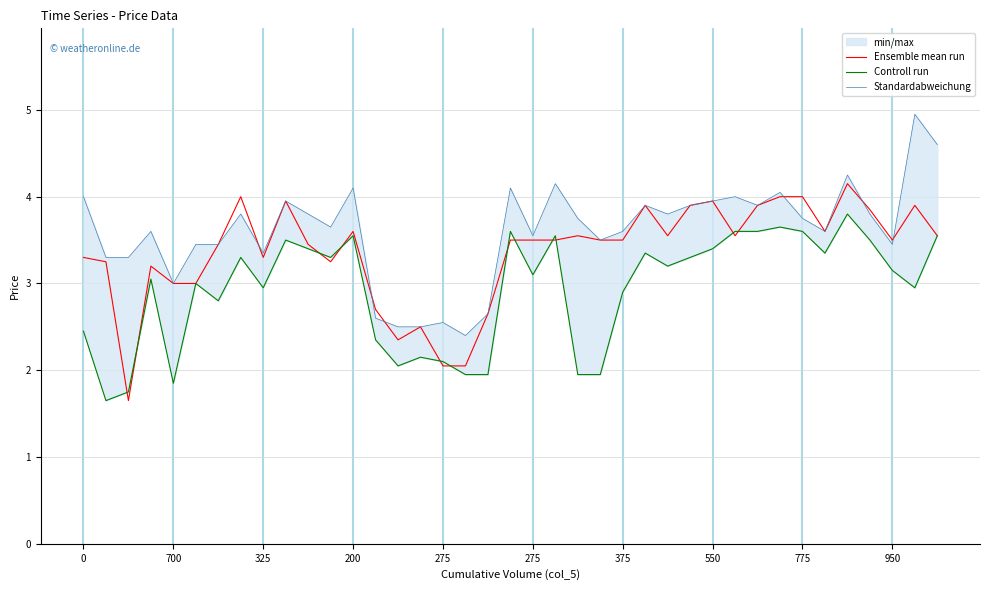

Which category has the highest value across all series?

37